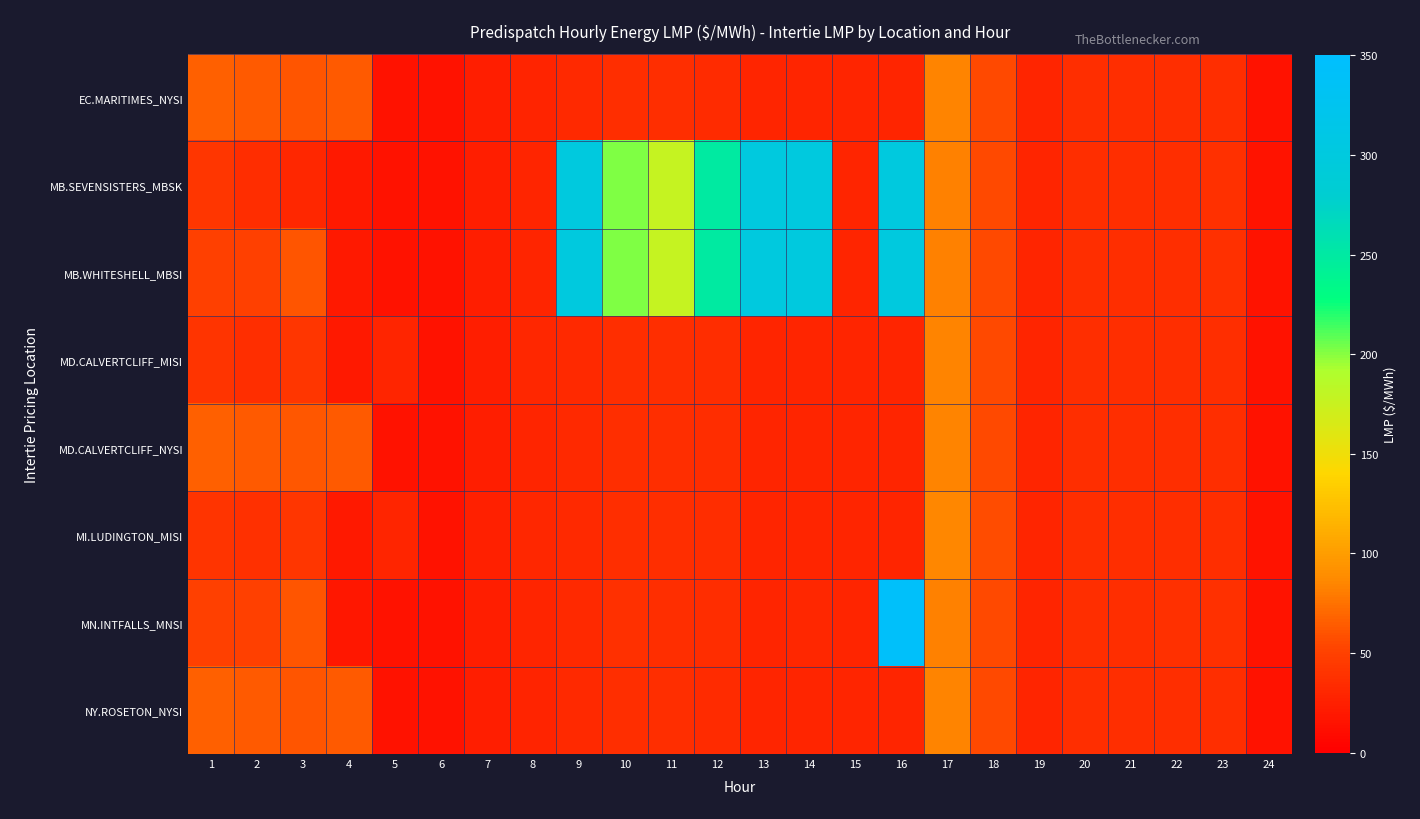

List the series in order of their peak value, lowest first.

EC.MARITIMES_NYSI, NY.ROSETON_NYSI, MD.CALVERTCLIFF_MISI, MD.CALVERTCLIFF_NYSI, MI.LUDINGTON_MISI, MB.SEVENSISTERS_MBSK, MB.WHITESHELL_MBSI, MN.INTFALLS_MNSI